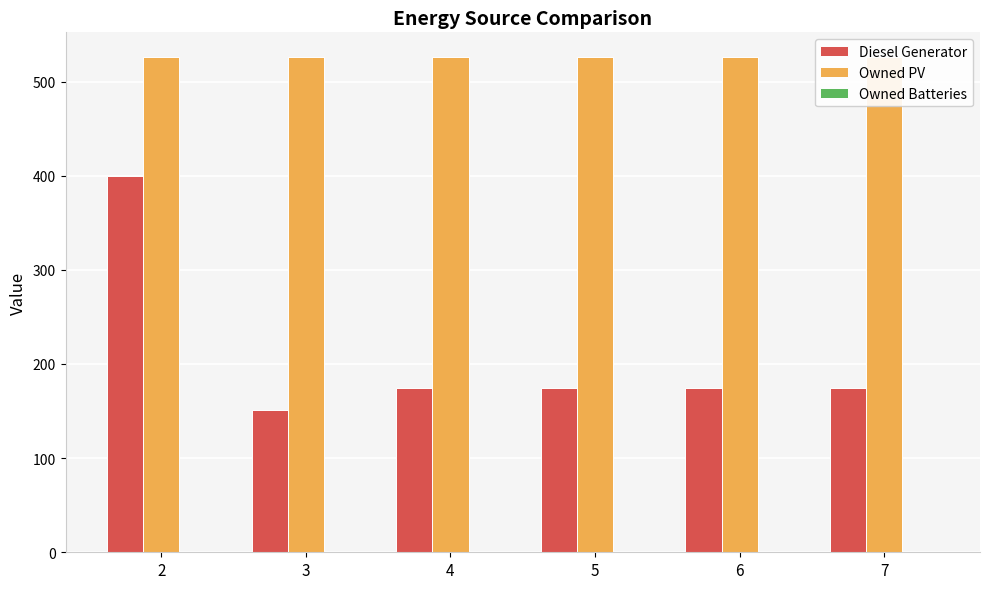

What is the difference between the Diesel Generator values at 3 and 2?

249